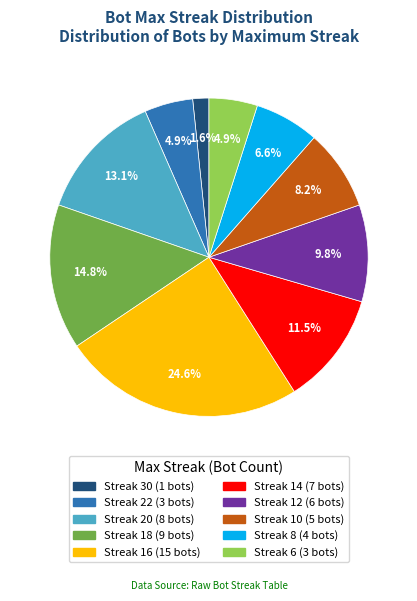

Does any single category account for the majority?

No